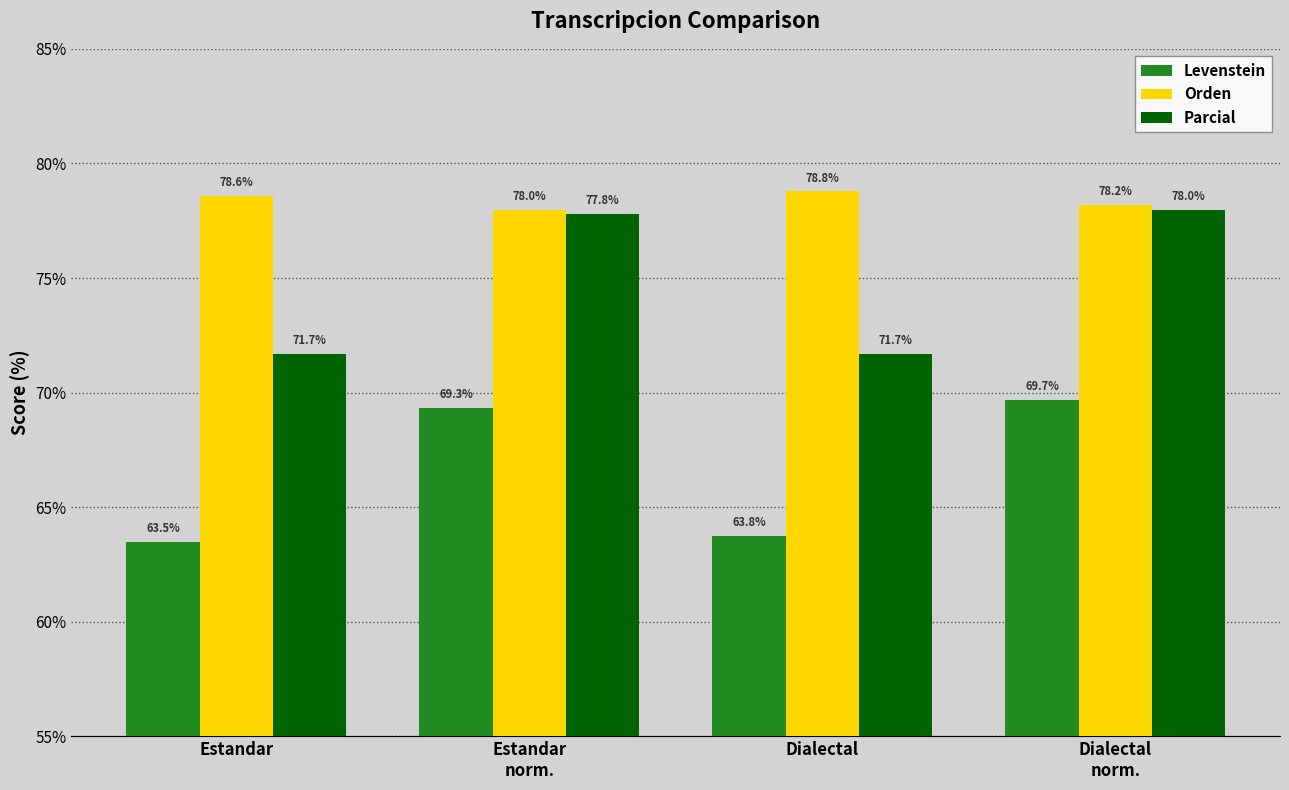

What is the label of the 2nd bar from the left?

Estandar
norm.